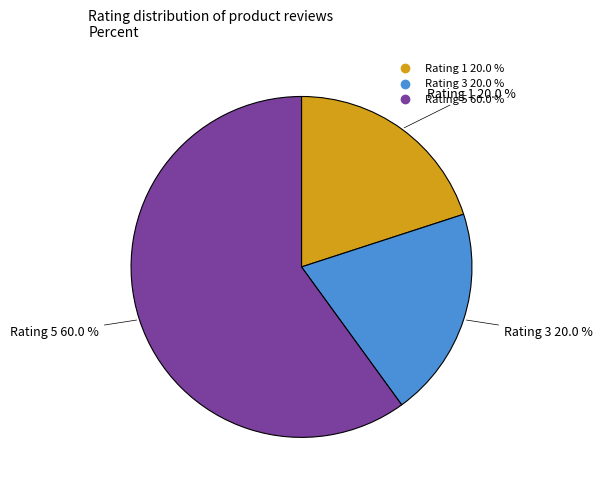

To the nearest percent, what is the difference between the largest and smallest slice percentages?

40%